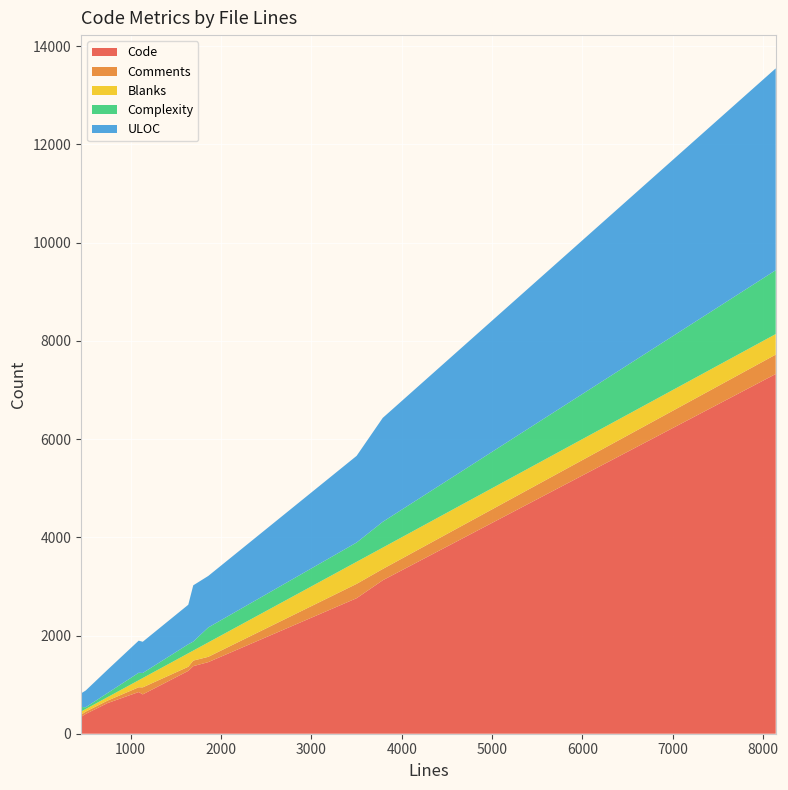

Reading right to left, what are all the values shown in this chart?

Code: 1693=1376	743=623	3501=2760	1089=849	451=343	503=403	8139=7326	1859=1458	1134=801	1638=1280	3790=3125
Comments: 1693=113	743=50	3501=292	1089=97	451=44	503=47	8139=395	1859=108	1134=143	1638=84	3790=230
Blanks: 1693=204	743=70	3501=449	1089=143	451=64	503=53	8139=418	1859=293	1134=190	1638=274	3790=435
Complexity: 1693=183	743=84	3501=393	1089=152	451=94	503=36	8139=1300	1859=305	1134=103	1638=184	3790=525
ULOC: 1693=1146	743=473	3501=1765	1089=654	451=276	503=341	8139=4111	1859=1049	1134=636	1638=805	3790=2117